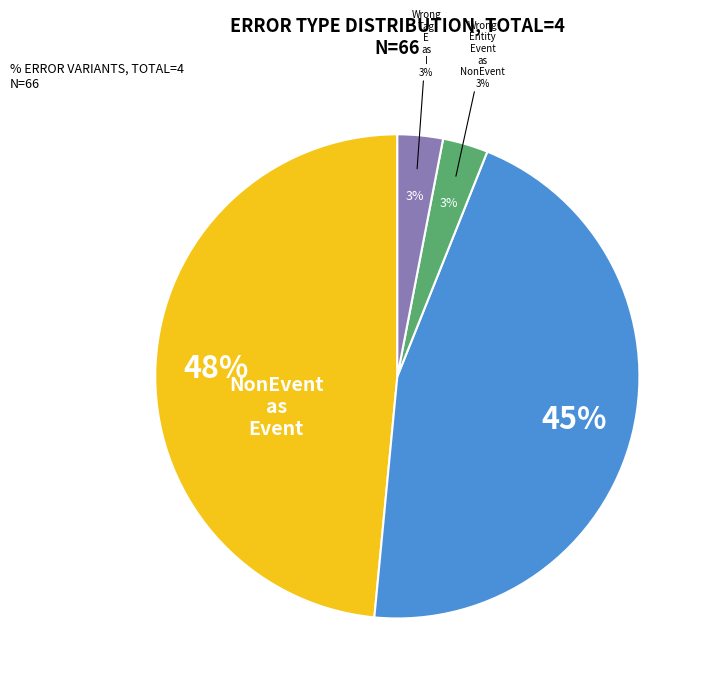

Rank the categories by value from lowest to highest.

Wrong_Entity_Event_as_NonEvent, Wrong_Tag_E_as_I, Correct, Wrong_Entity_NonEvent_as_Event